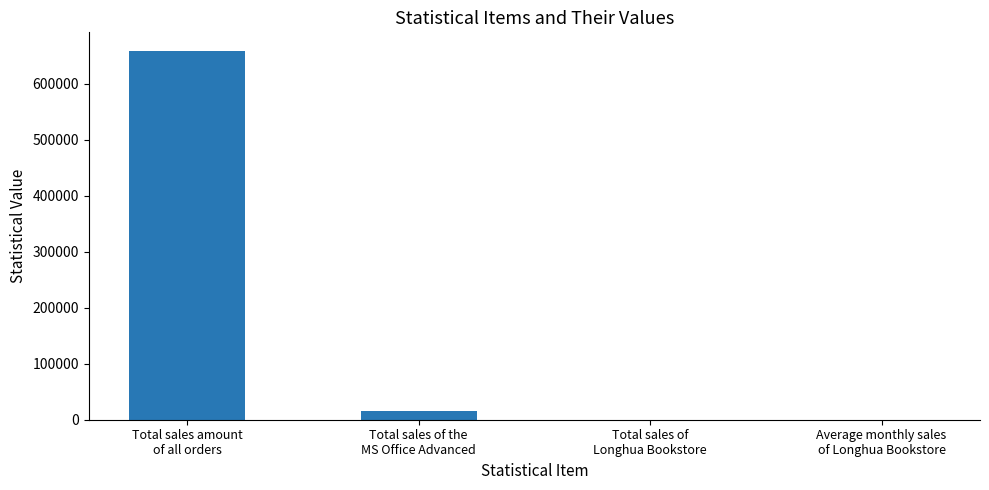

Is it true that the value at Average monthly sales
of Longhua Bookstore is 0?

True